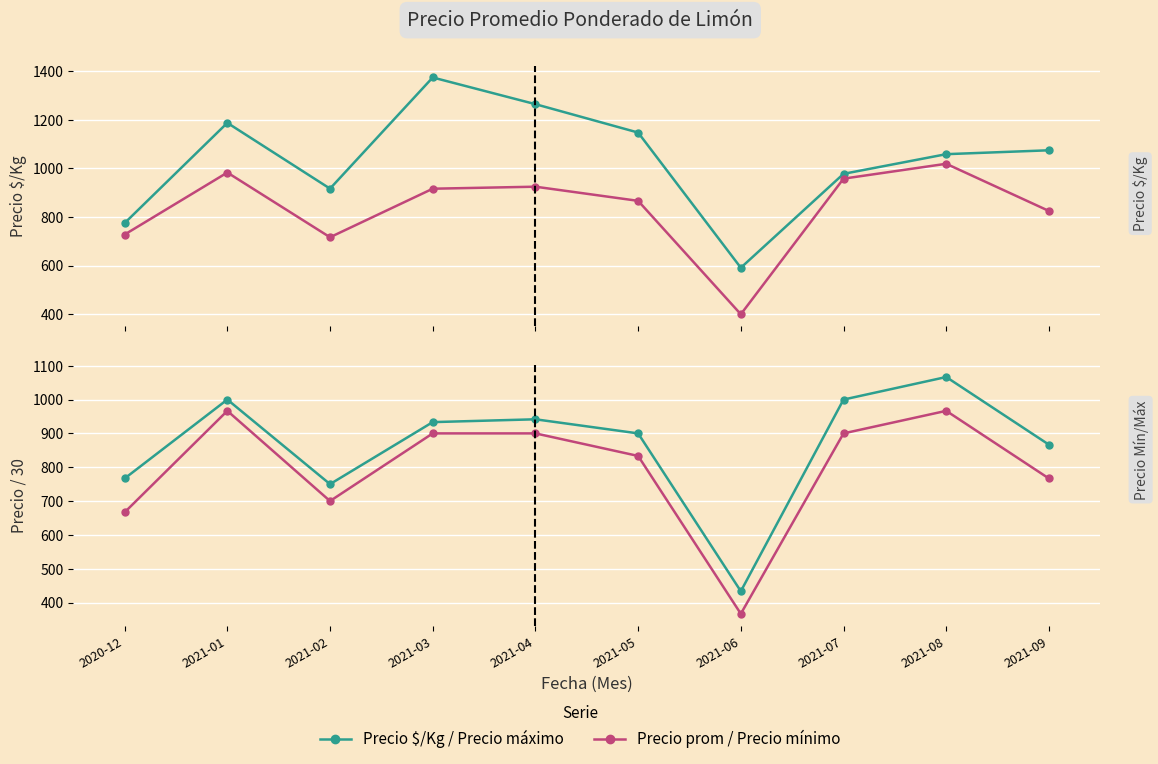

What is the difference between the highest and lowest values at 2021-04?

365.0